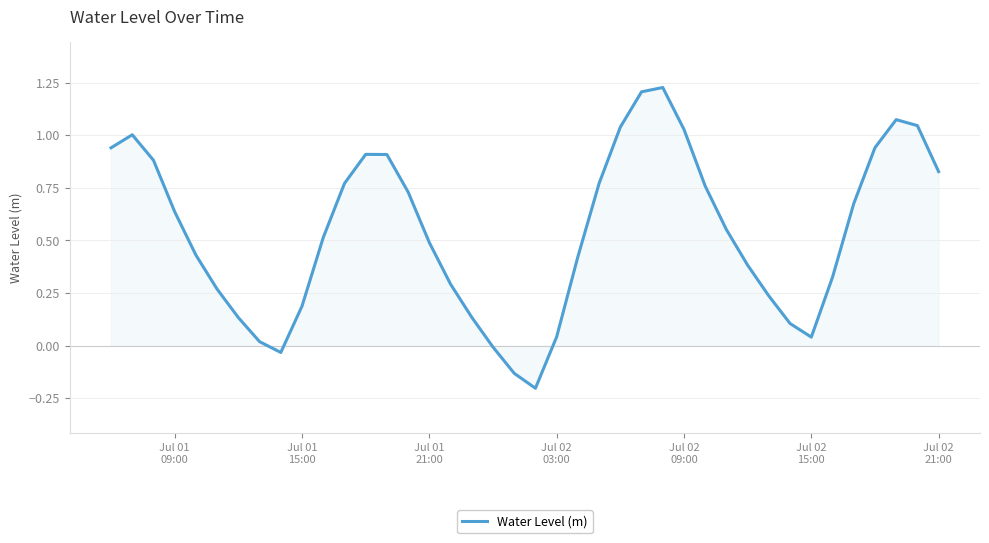

Reading left to right, extract all data points from this chart.

0.9	1.0	0.9	0.6	0.4	0.3	0.1	0.0	-0.0	0.2	0.5	0.8	0.9	0.9	0.7	0.5	0.3	0.1	-0.0	-0.1	-0.2	0.0	0.4	0.8	1.0	1.2	1.2	1.0	0.8	0.6	0.4	0.2	0.1	0.0	0.3	0.7	0.9	1.1	1.0	0.8